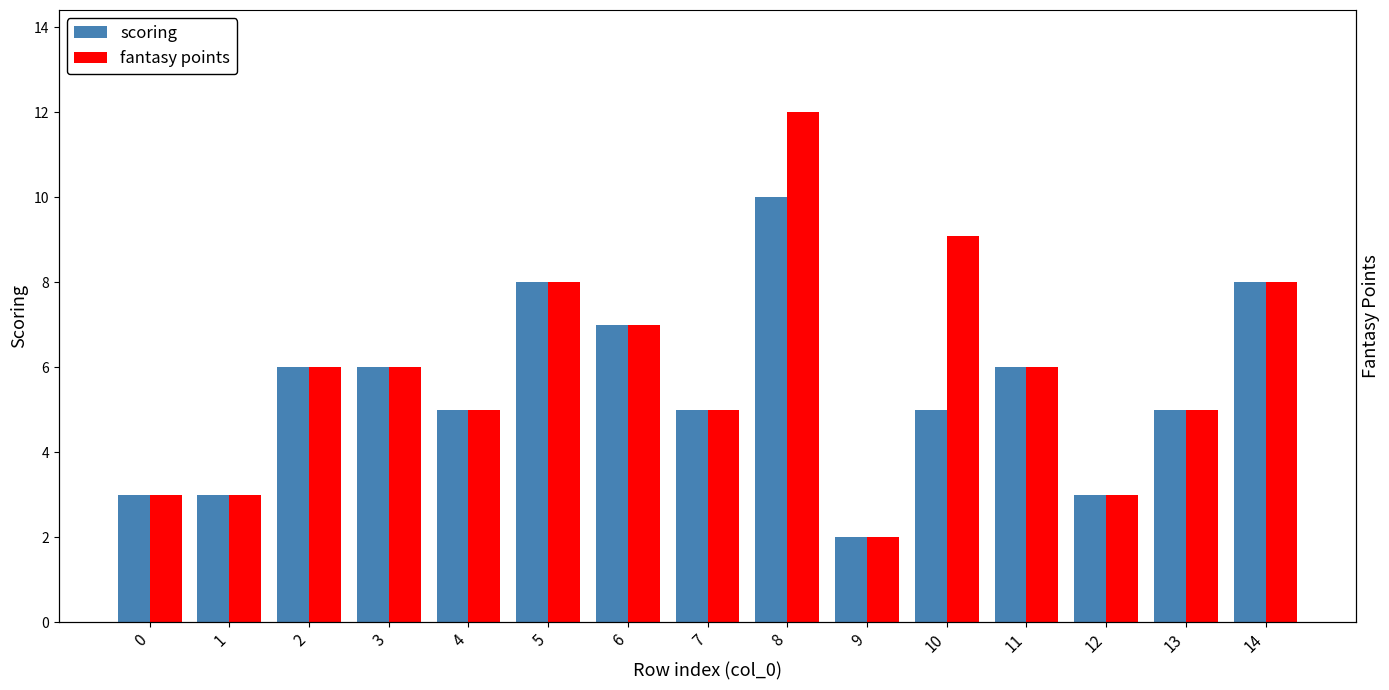

What are all the series names shown in the legend?

scoring, fantasy points